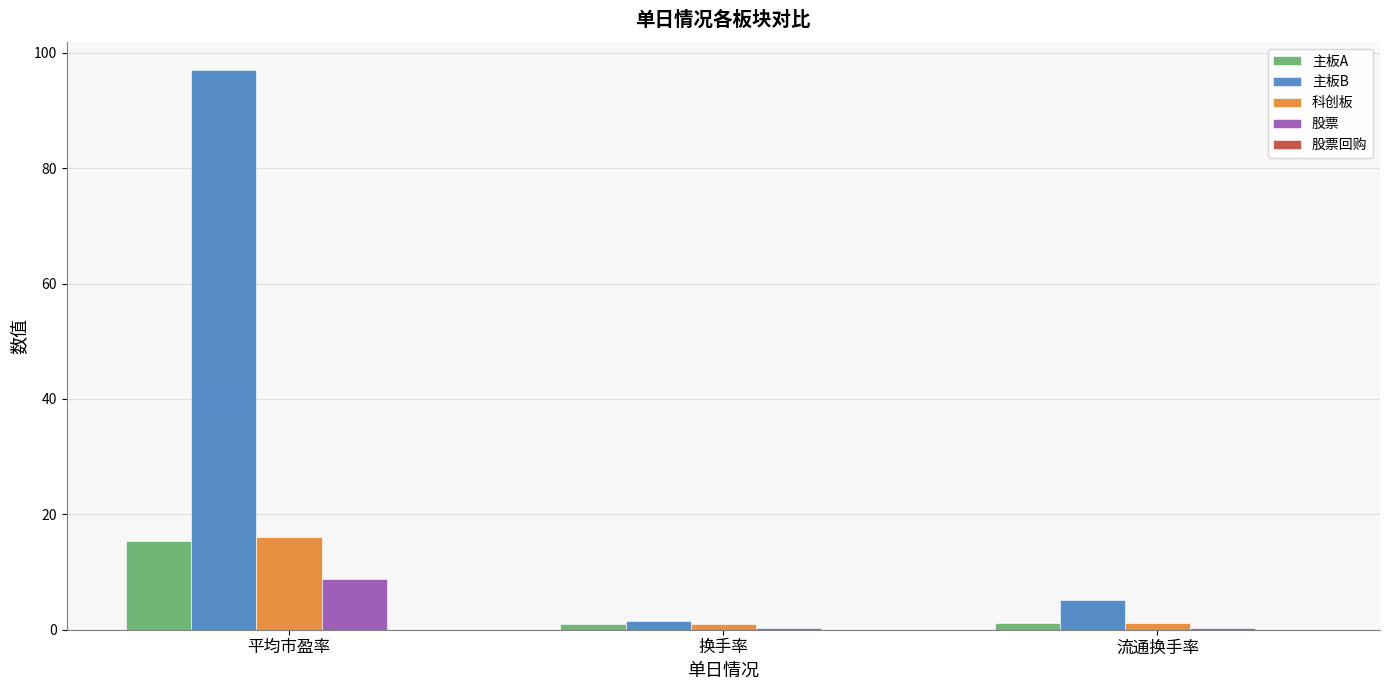

Which category has the highest value across all series?

平均市盈率